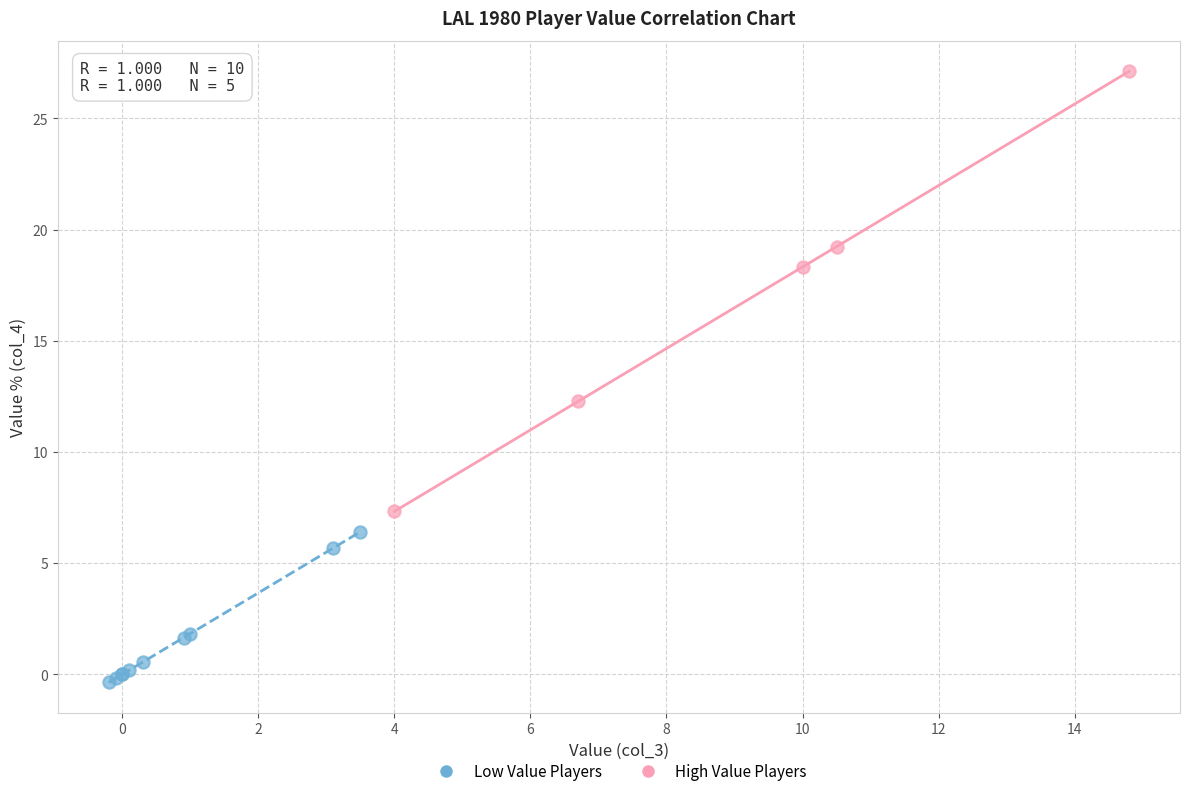

What are all the series names shown in the legend?

Low Value Players, High Value Players